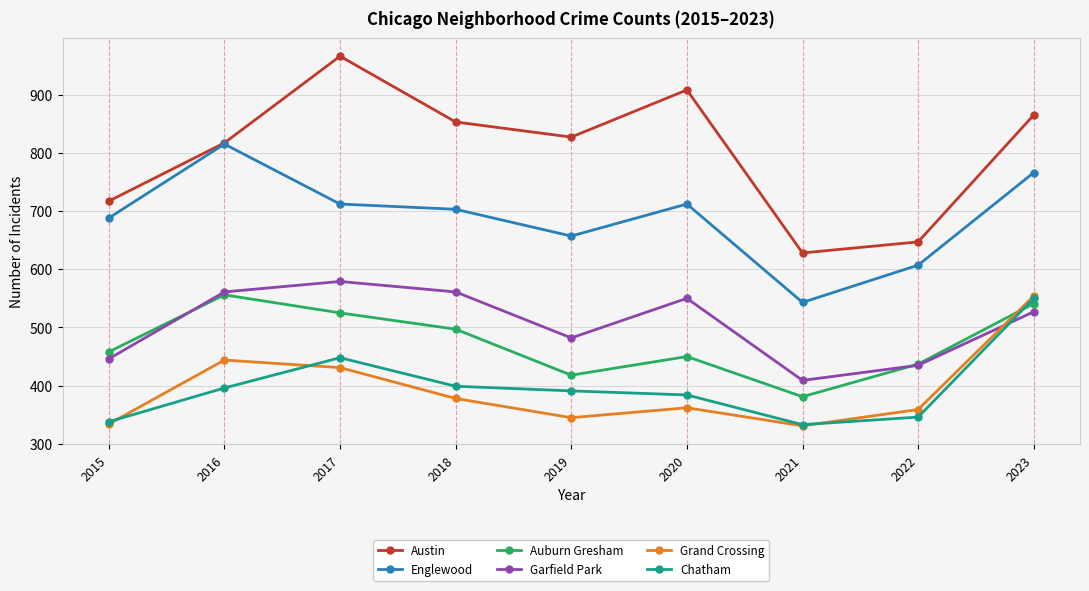

What is the smallest value displayed?

331